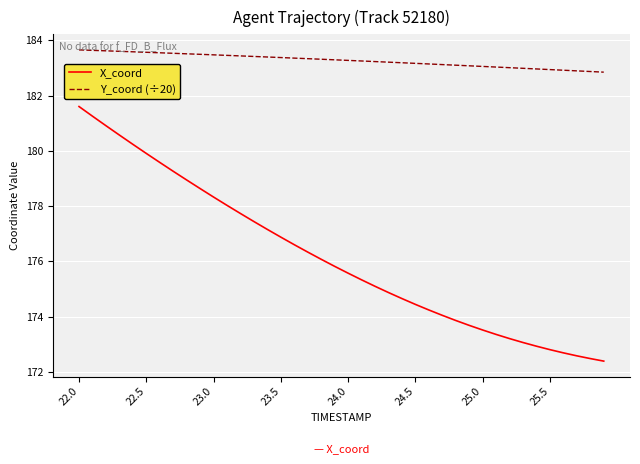

True or false: Y_coord (÷20) and X_coord cross at least once.

False